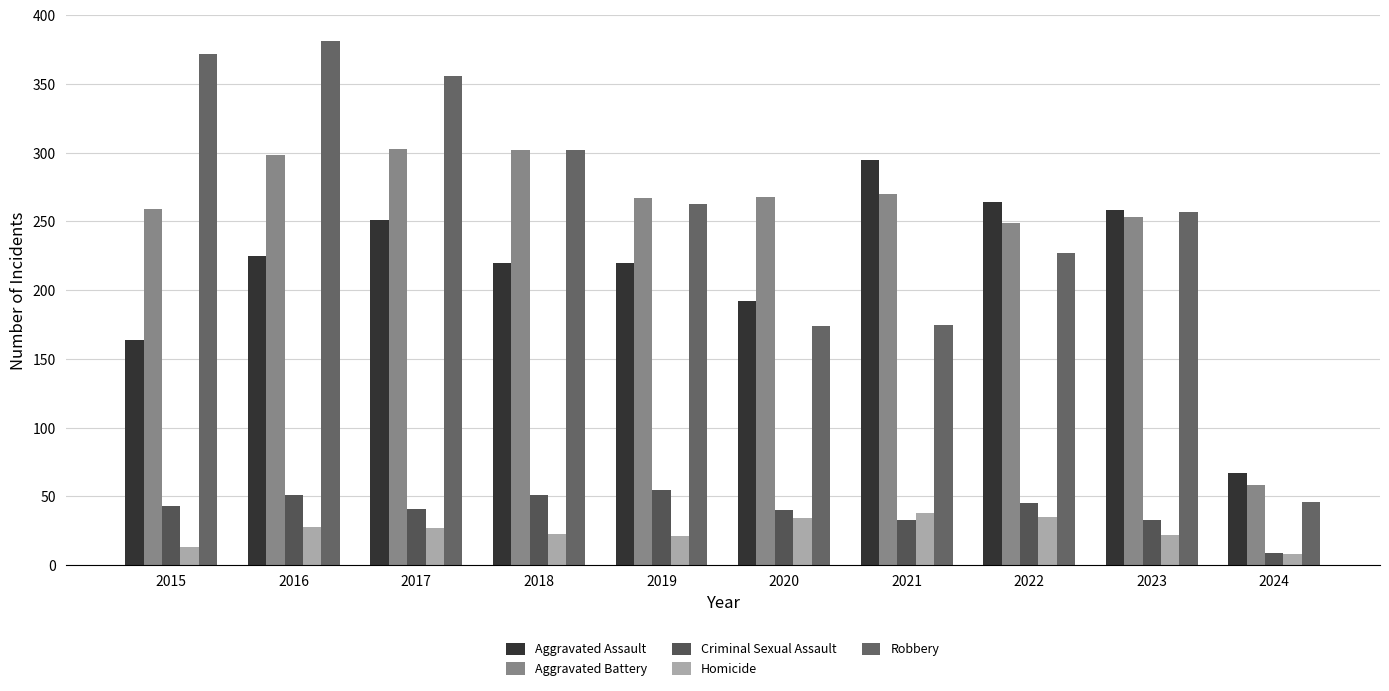

Between 2016 and 2022, which series saw the biggest shift?

Robbery